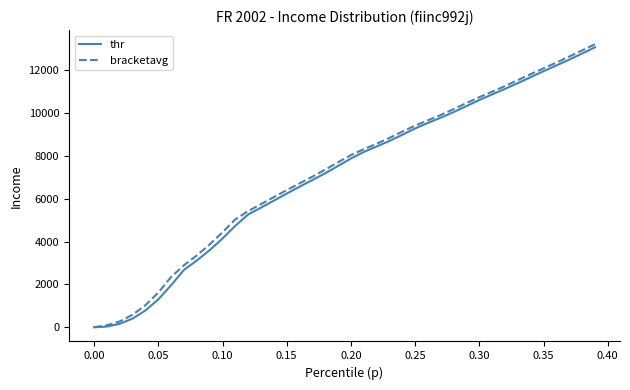

What is the greatest value displayed?

13207.2